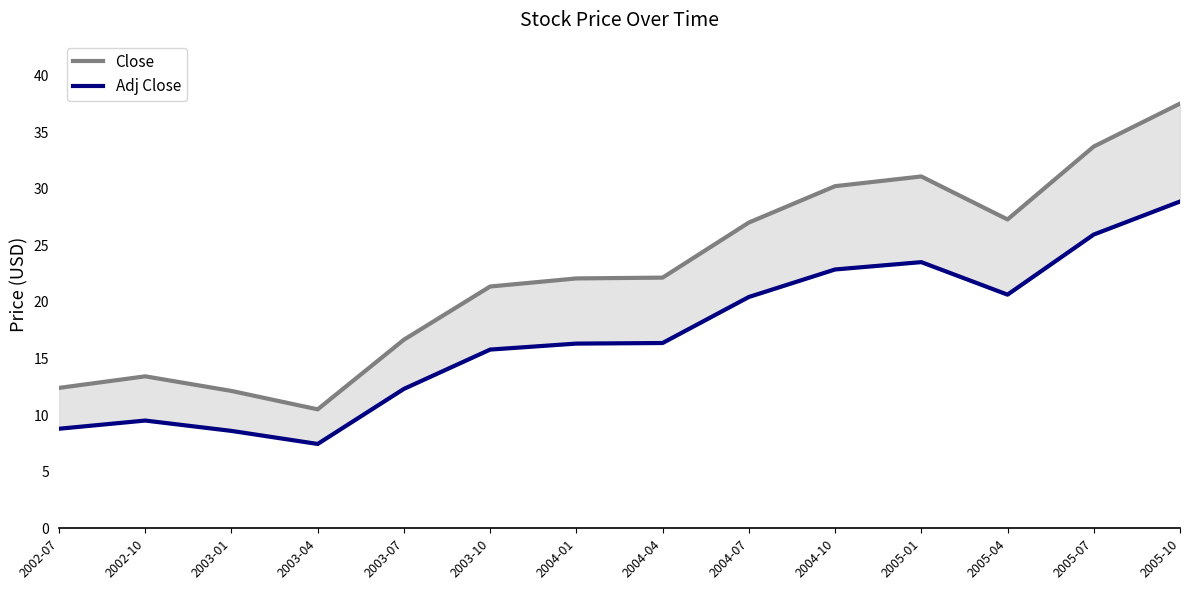

How many interior local peaks does the Close series have?

2